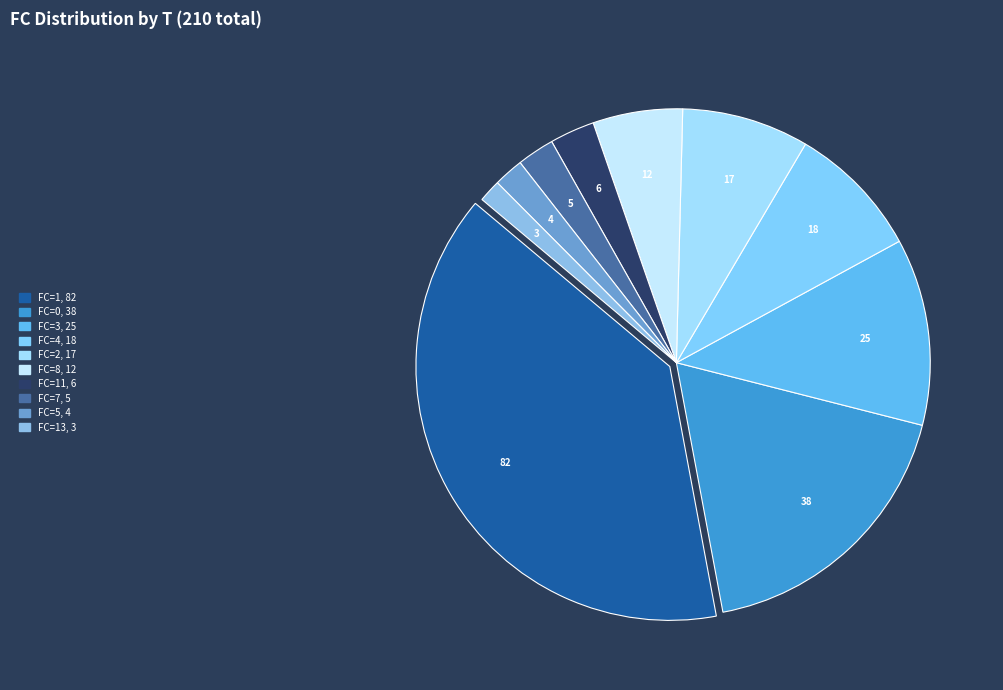

How many slices are in this pie chart?

10